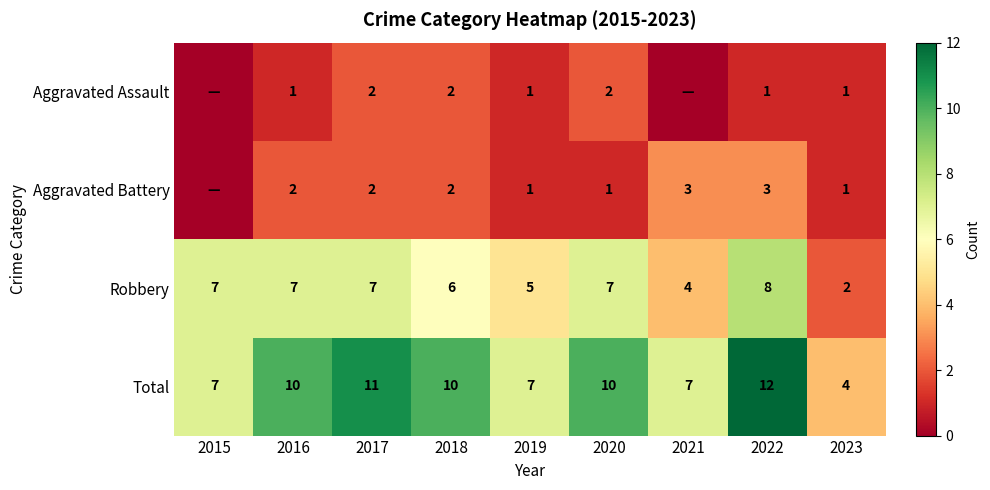

Is it true that Total equals 7 at 2019?

True